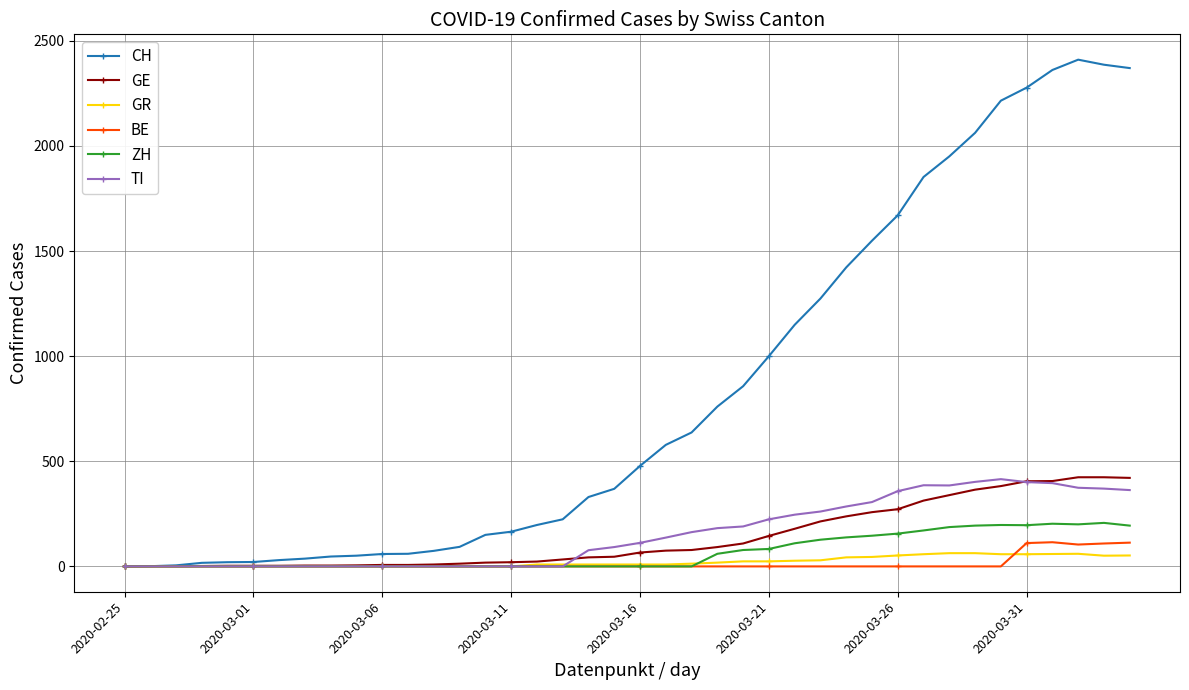

At how many categories does at least one series exceed 1711?

9